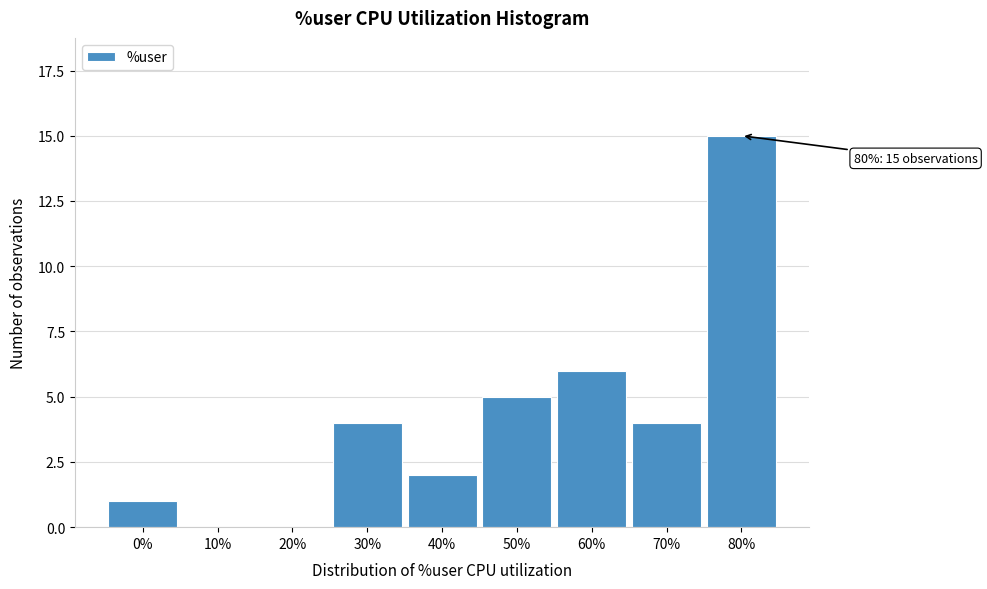

Reading left to right, list all the values displayed in this chart.

0%=1	10%=0	20%=0	30%=4	40%=2	50%=5	60%=6	70%=4	80%=15